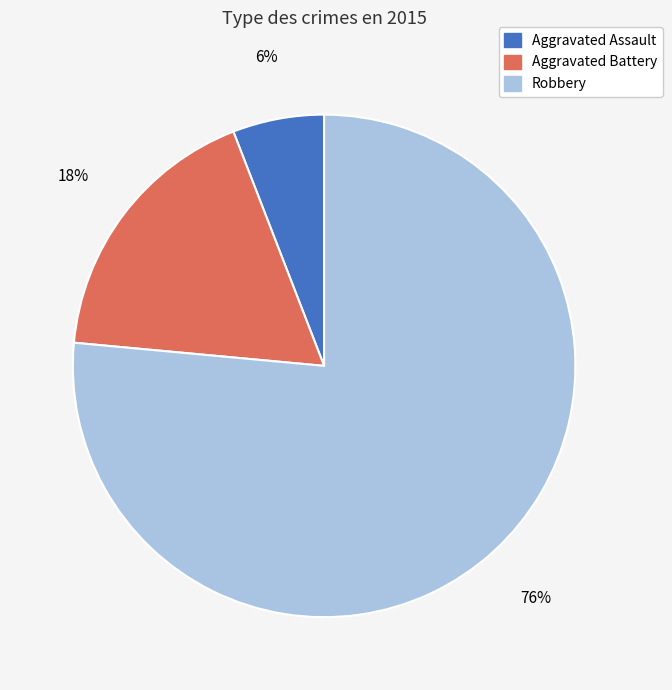

Which slice is the largest?

Robbery